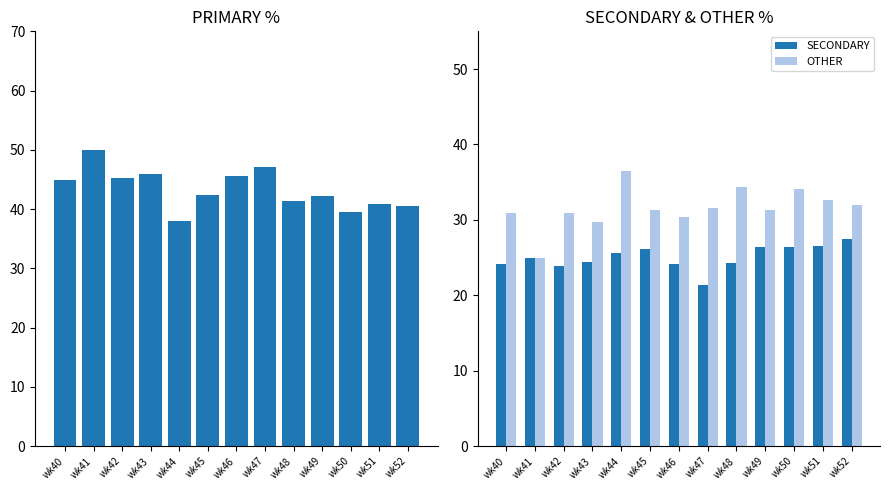

What is the sum of the OTHER values at wk48 and wk52?

66.3